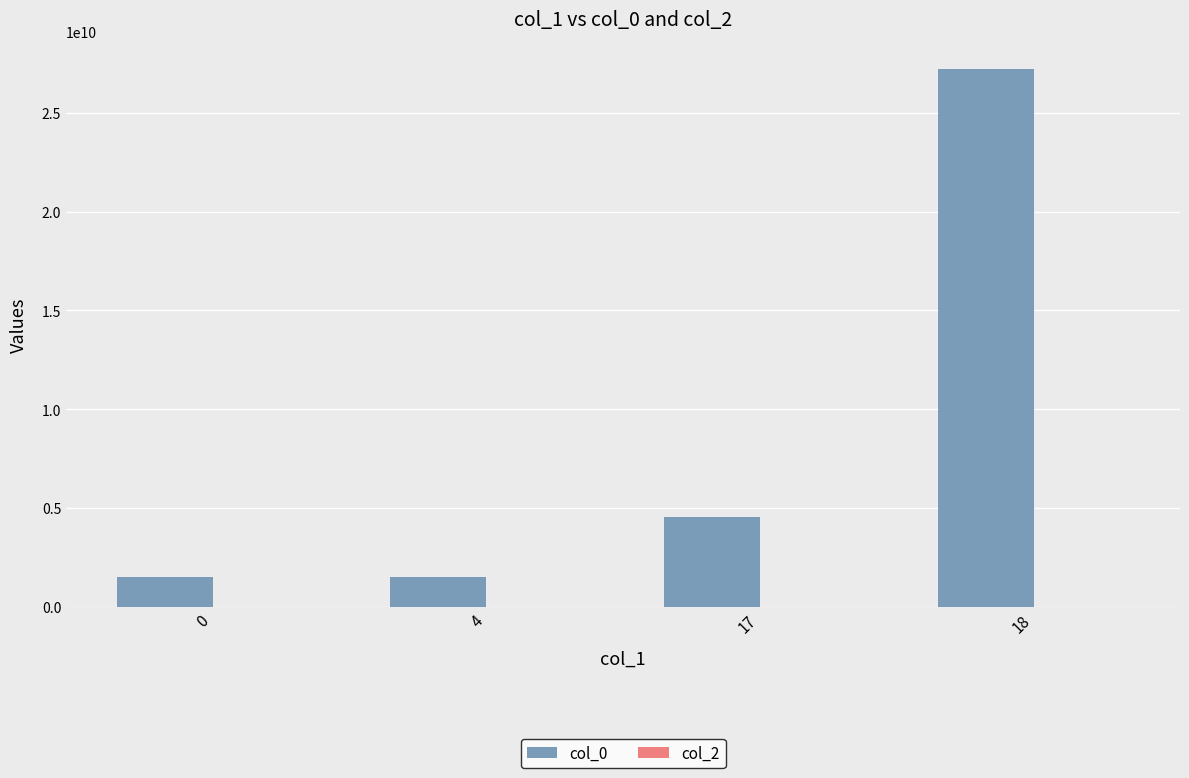

What is the maximum value shown in the chart?

27229823462